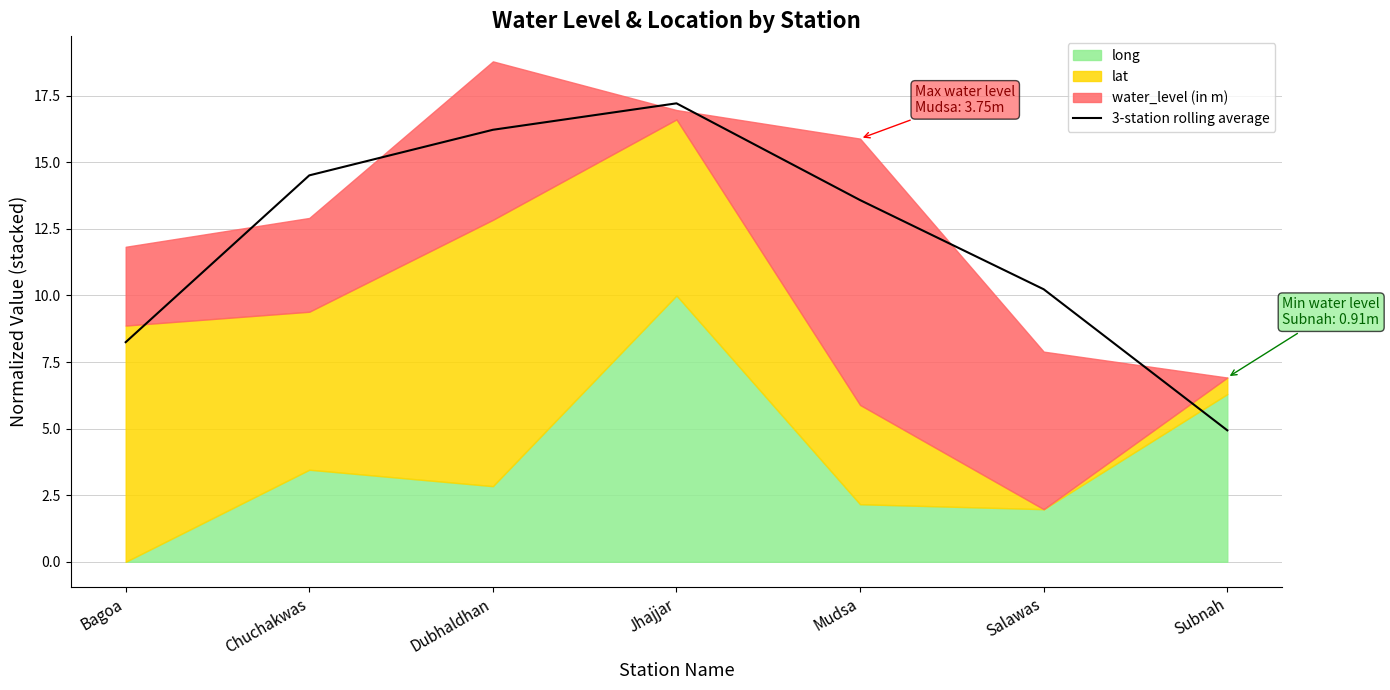

What is the label of the 7th point from the left?

Subnah